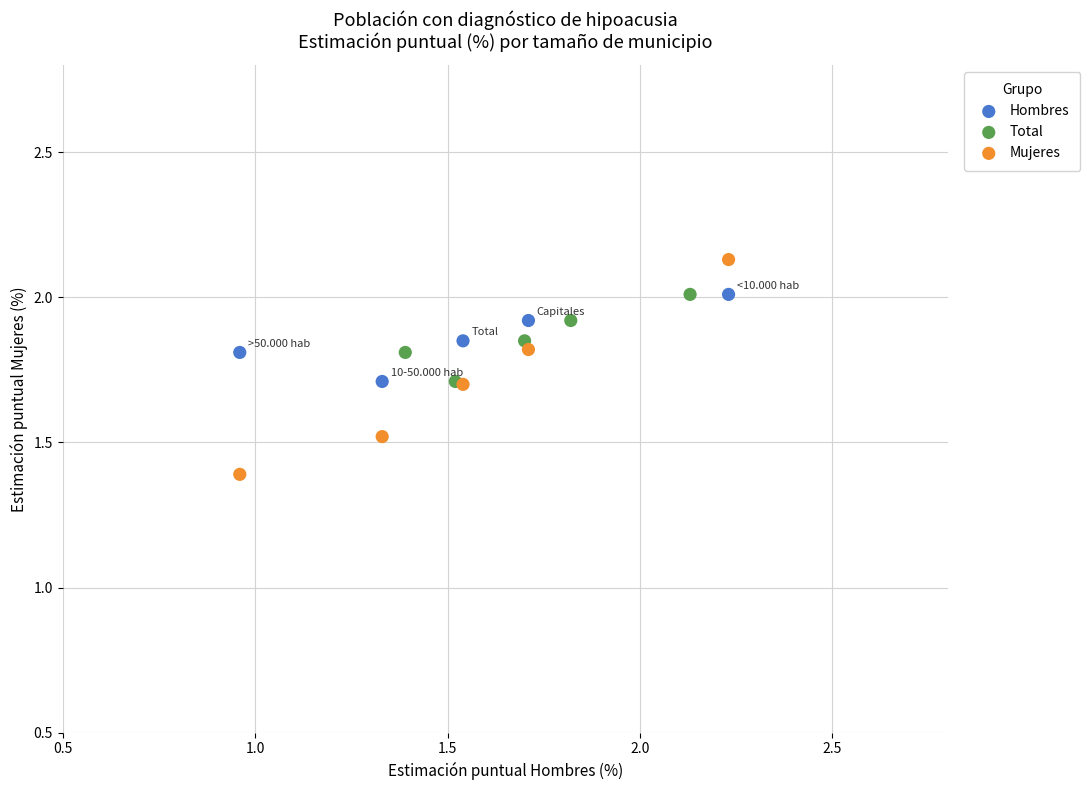

Which series has the largest Y range (max minus min)?

Mujeres